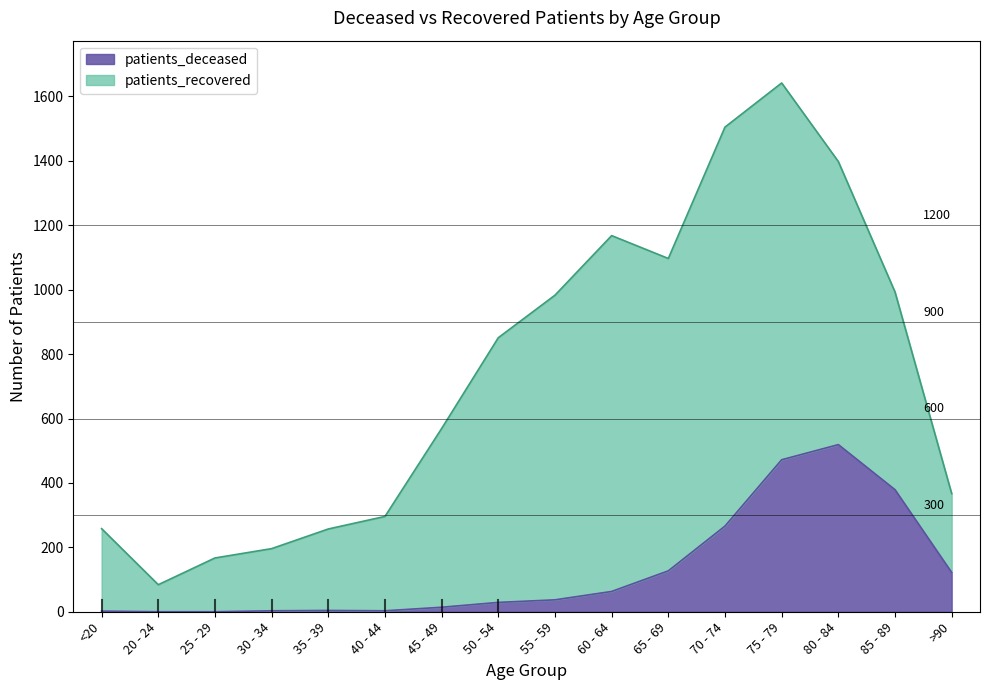

Where does the data first go above 37?

60 - 64